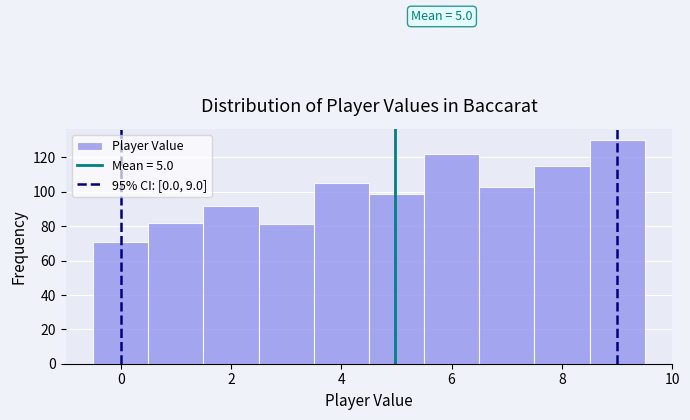

Which range on the x-axis has the tallest bar?

8.5 to 9.5